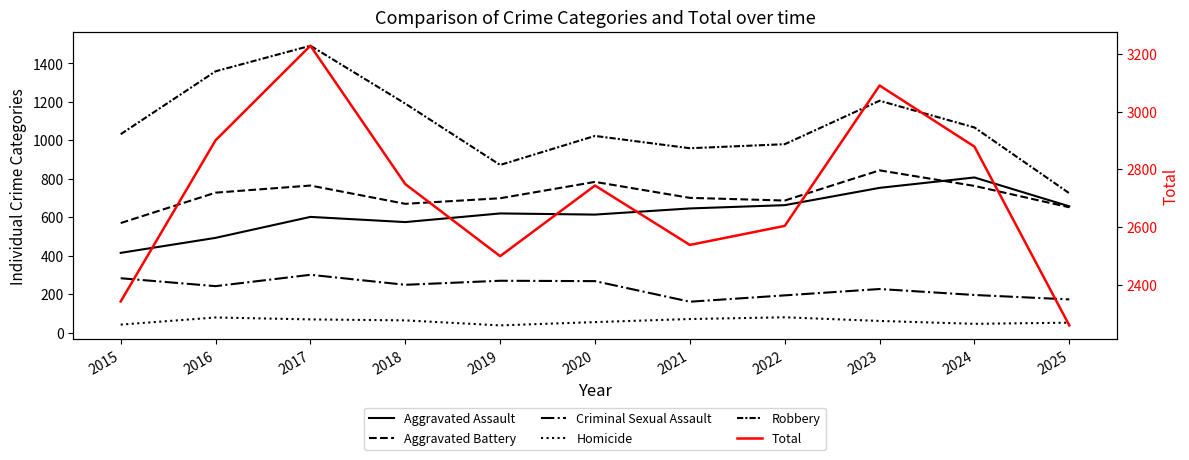

True or false: Aggravated Assault and Homicide cross at least once.

False